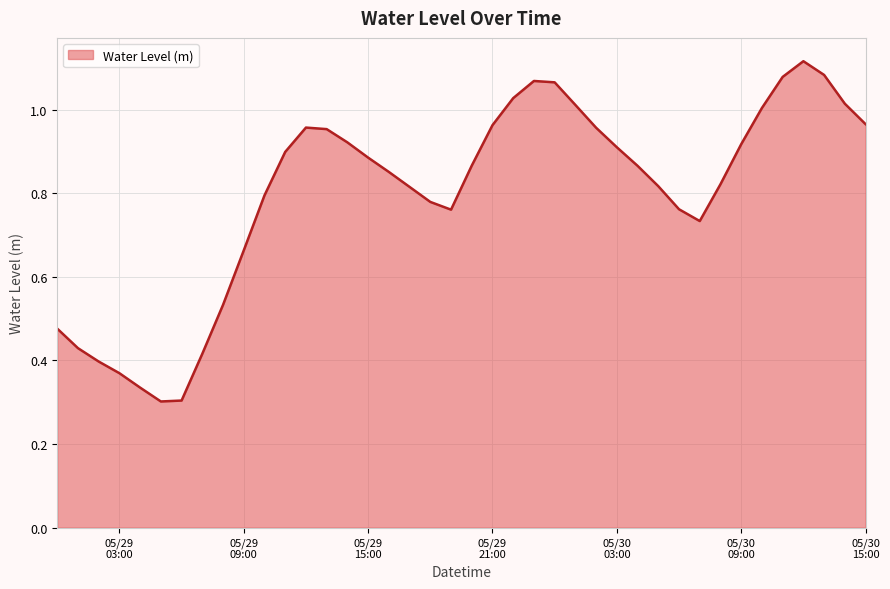

What is the average value?

0.8